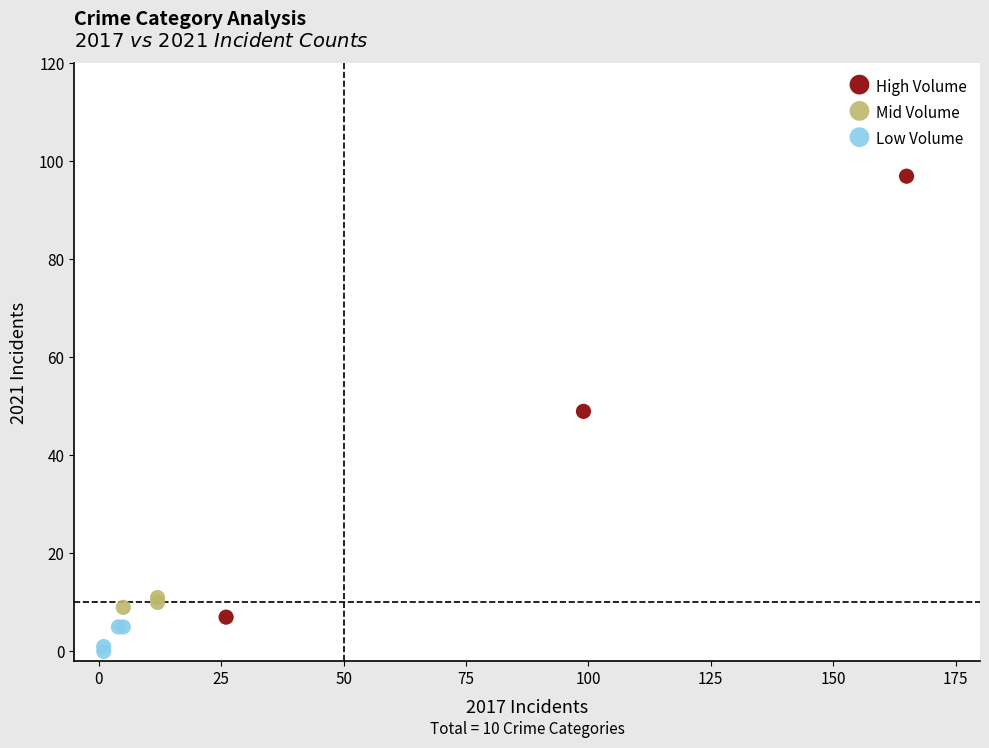

Which series contains the lowest Y value?

Low Volume